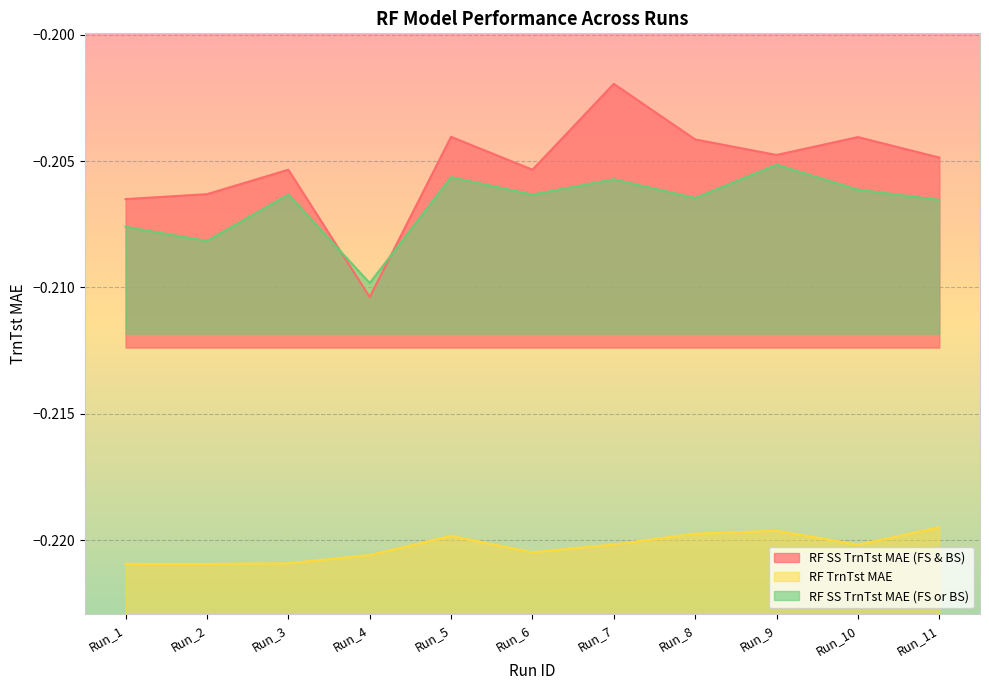

Which series has the largest total across all categories?

RF SS TrnTst MAE (FS & BS)